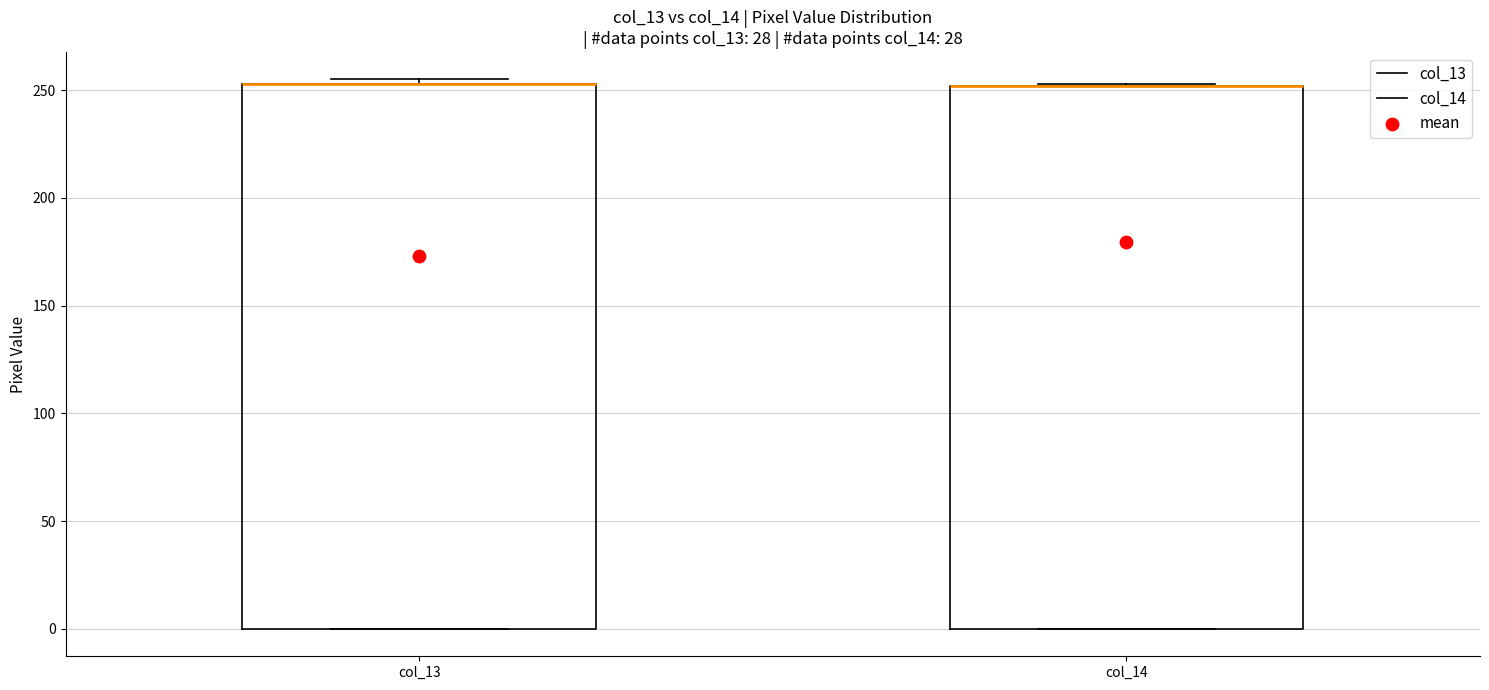

Where is the lower edge of the box for col_14 on the y-axis? The values are not printed on the chart, so give them approximately, as read against the axis.

0